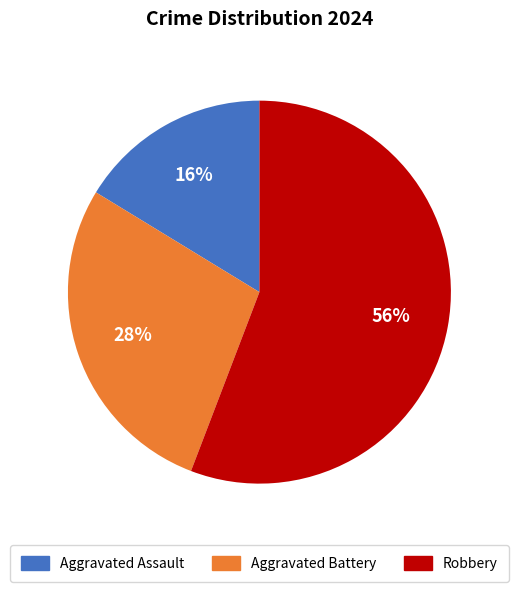

Which category has the smallest portion of the pie?

Aggravated Assault